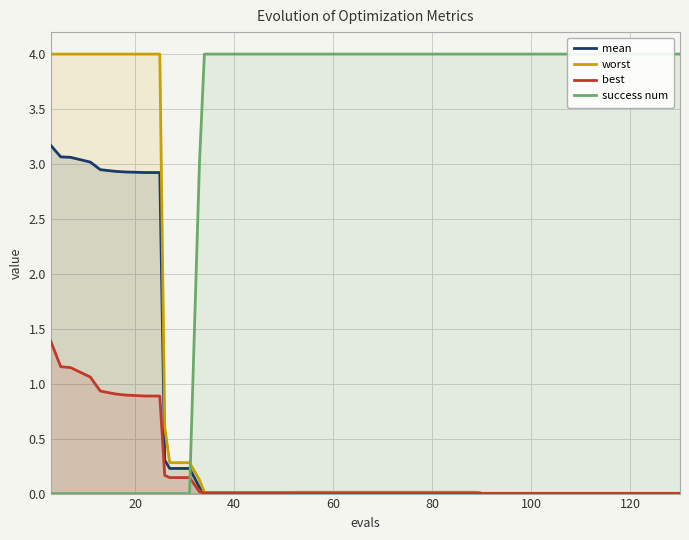

What is the difference between the maximum and minimum values in the worst series?

4.0